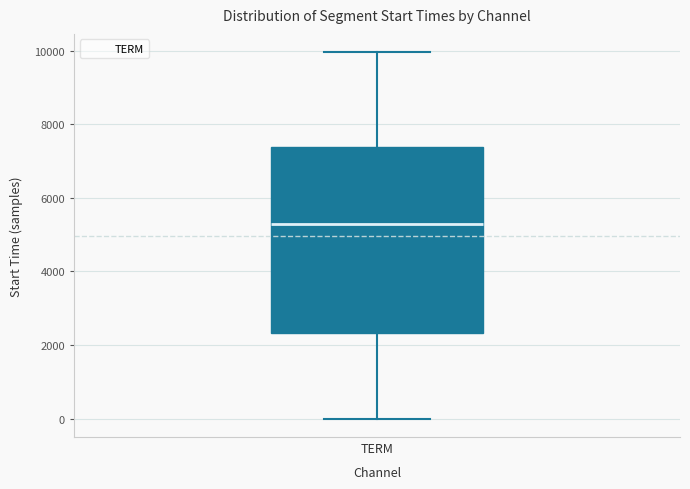

Read this box plot against the y-axis: the position of the median line, the range covered by the box, and the ends of both whiskers. The values are not printed on the chart, so give them approximately, as read against the axis.

median 5200, box 2400 to 7400, whiskers 0 to 10000